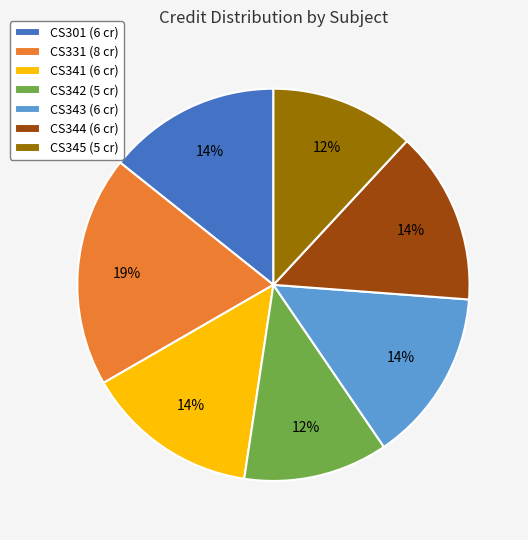

To the nearest percent, what is the average slice percentage?

14%